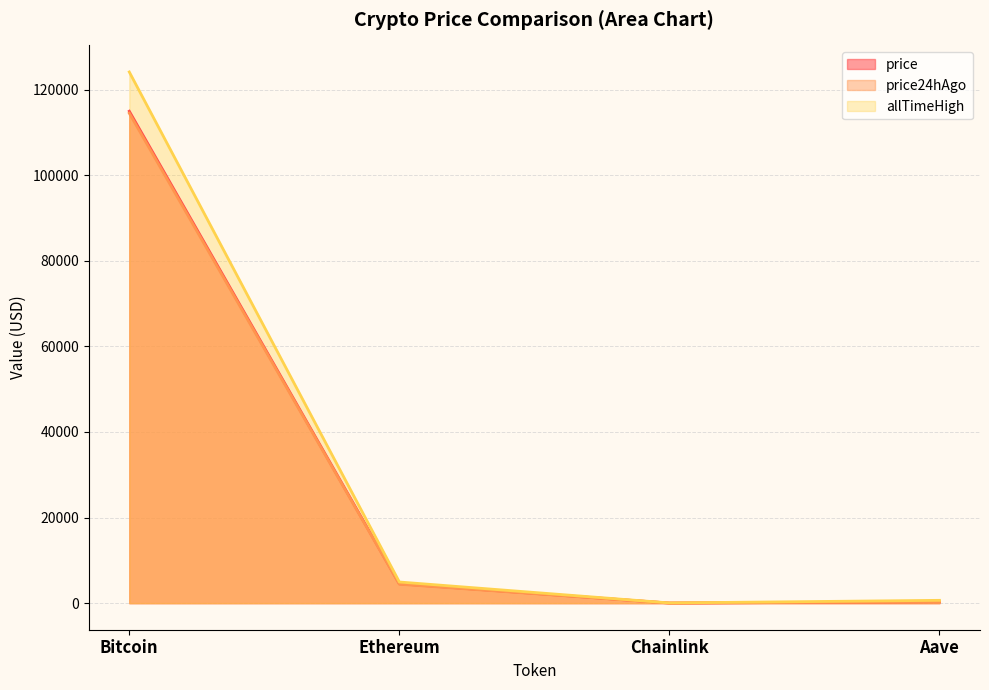

Is the value of allTimeHigh at Aave greater than the value of price24hAgo at Ethereum?

No